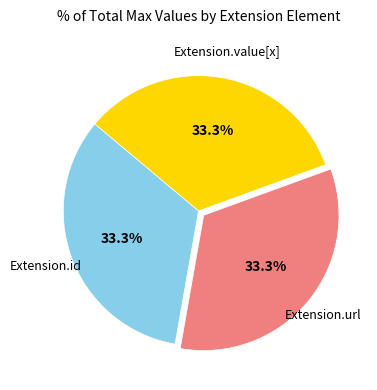

How many segments does this pie chart have?

3